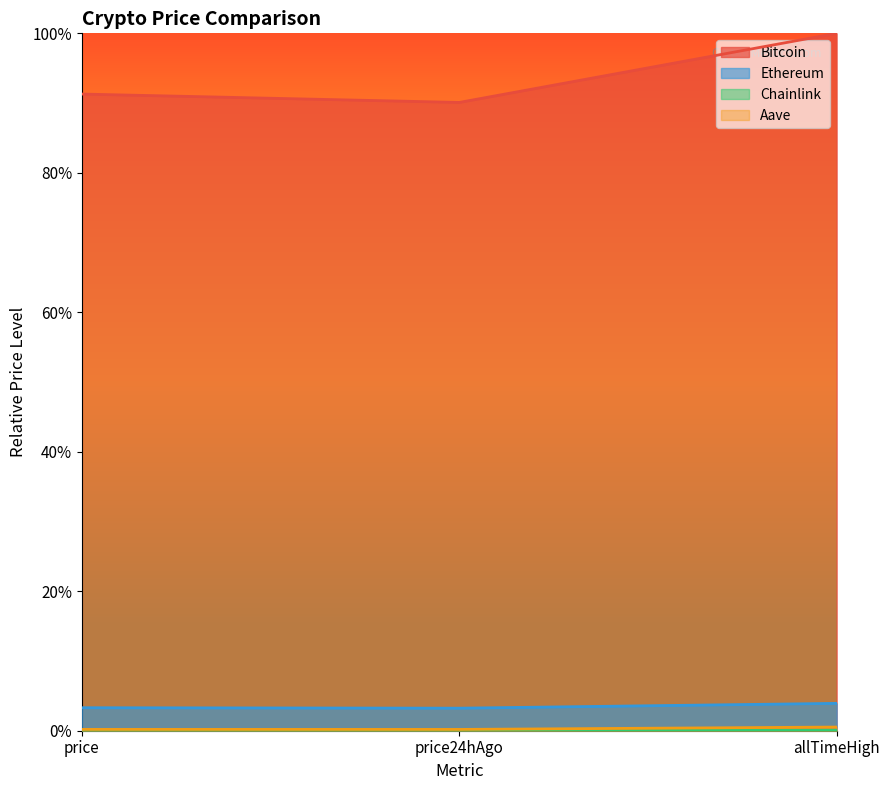

What position from the right is price?

3